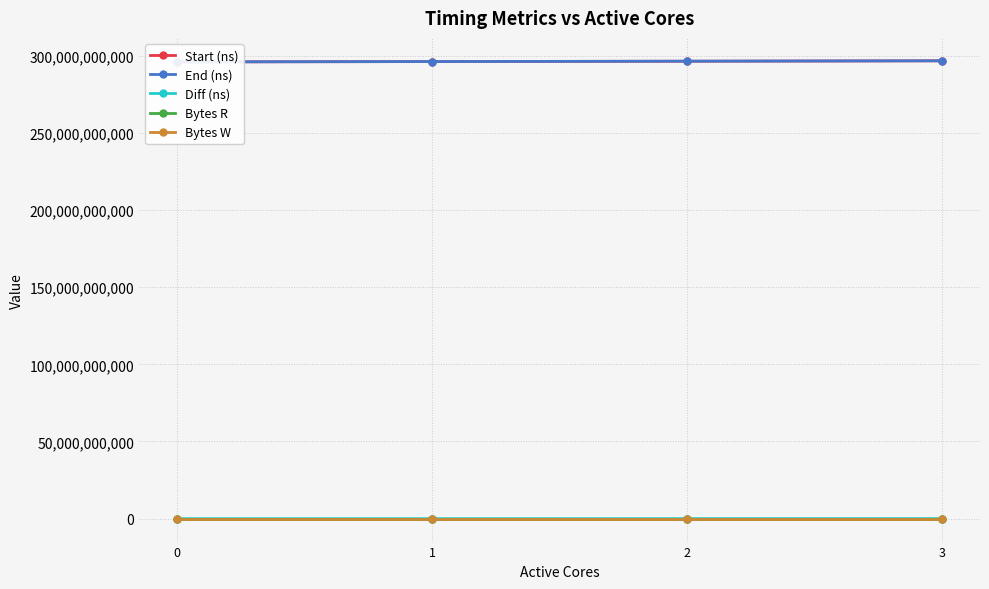

True or false: Diff (ns) and Bytes W intersect in this chart.

False